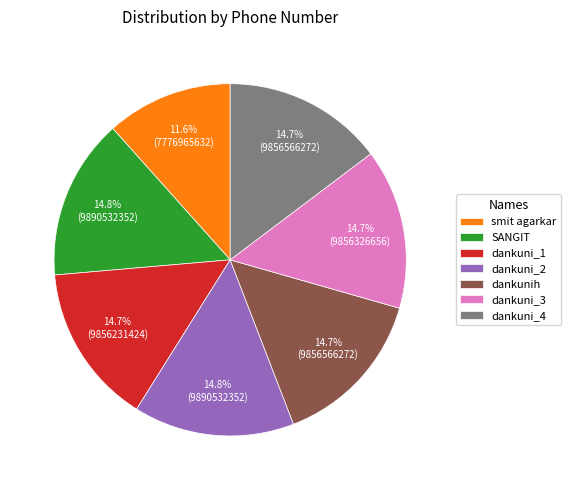

What is the ratio of the value at dankuni_2 to the value at SANGIT?

1.0